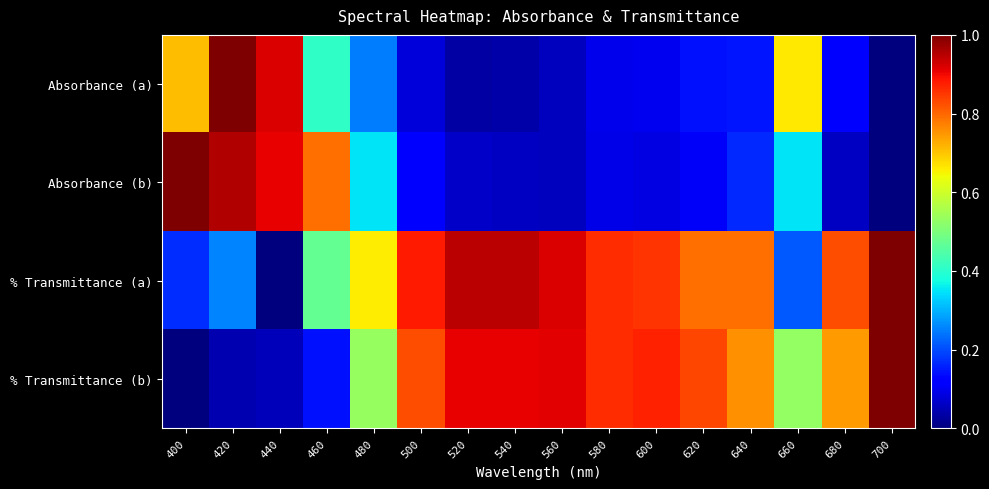

Which has a higher value, 480 or 700?

480